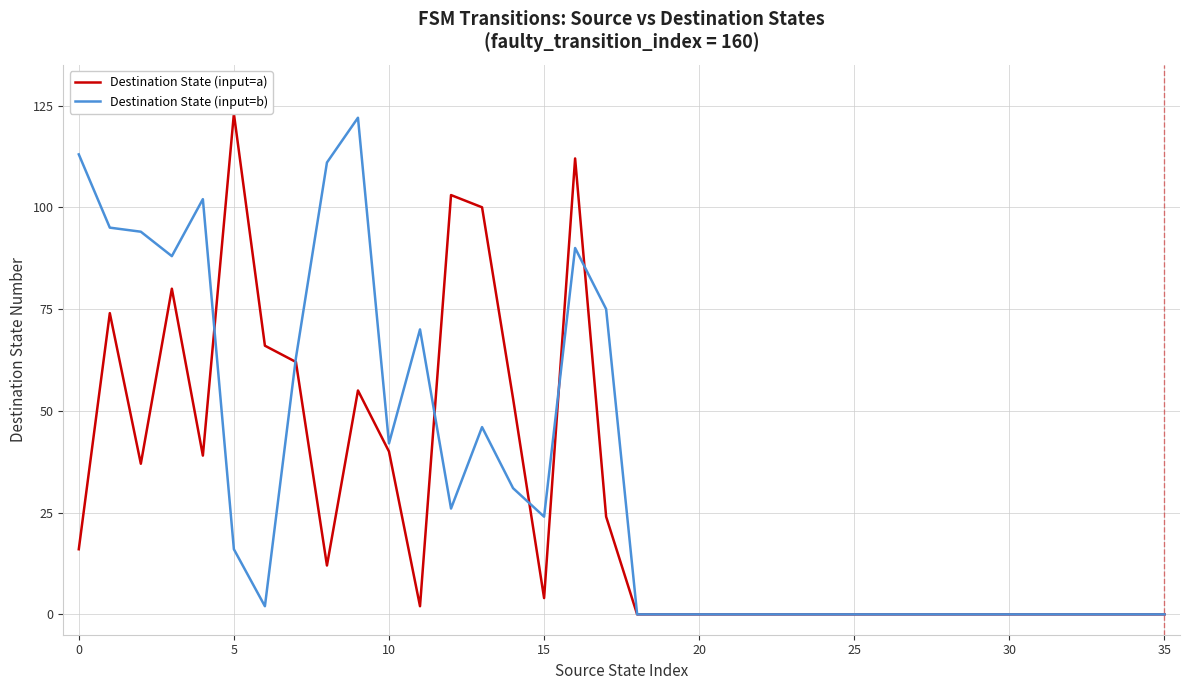

How many intersections are there between Destination State (input=a) and Destination State (input=b)?

6